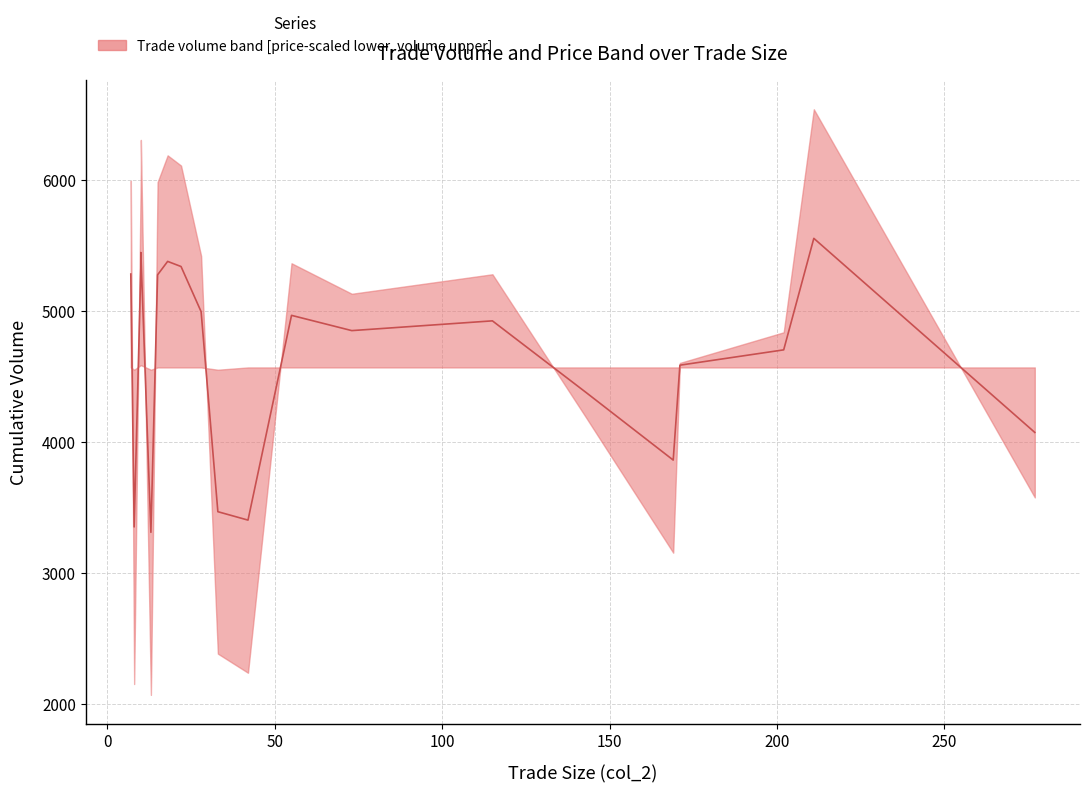

Does the chart have visible grid lines?

Yes